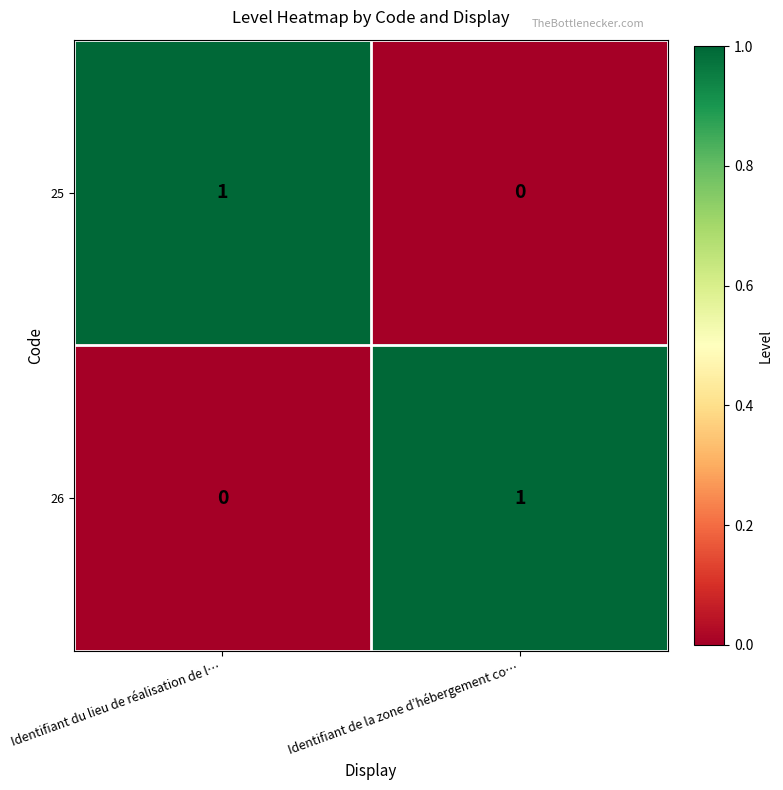

Where is 26 nearest to the value 0?

Identifiant du lieu de réalisation de l…